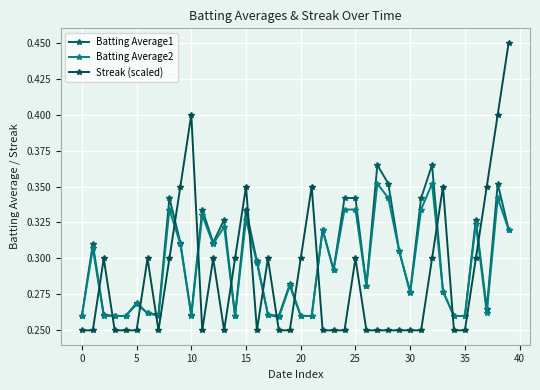

At which category is the sum across all series the highest?

38